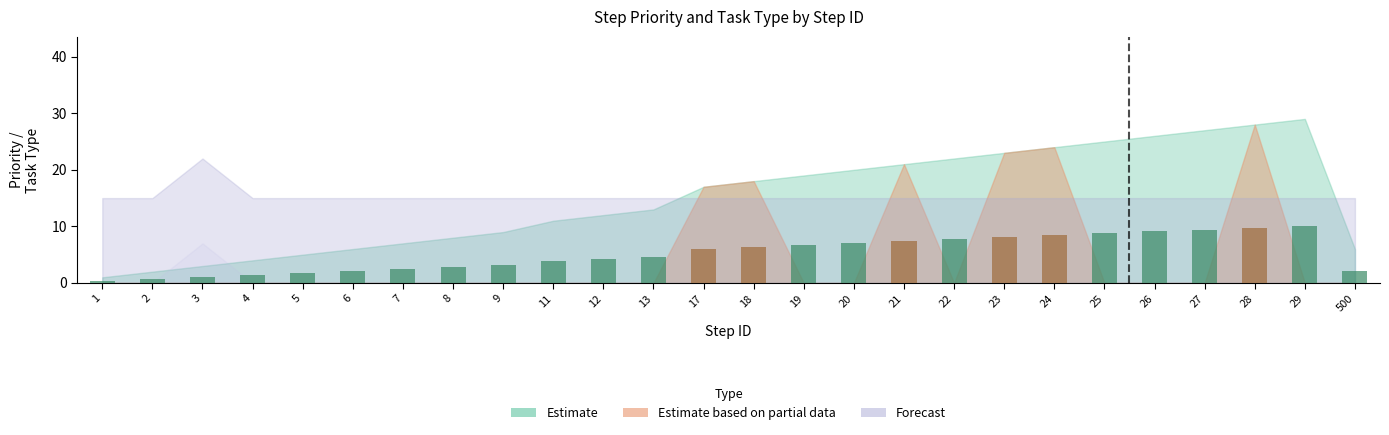

Is it true that the value at 23 is 33?

False